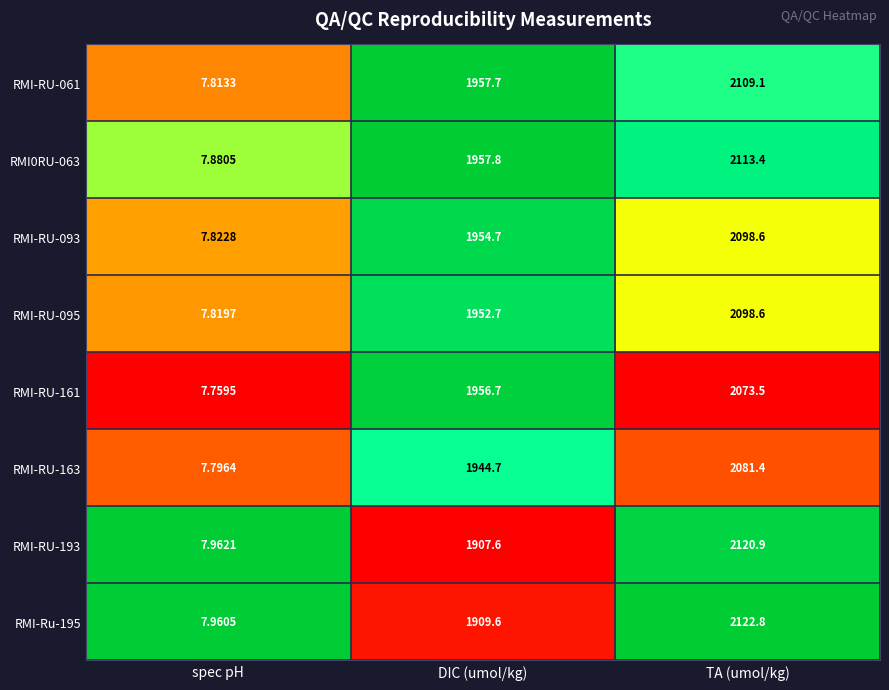

At which category does the chart reach its minimum across all series?

spec pH